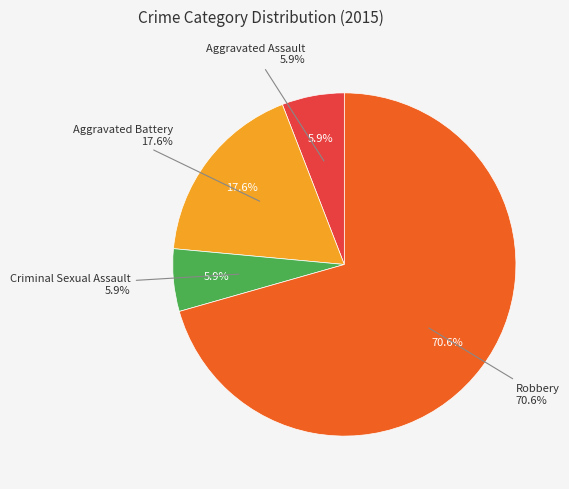

To the nearest percent, what portion does Criminal Sexual Assault represent?

6%